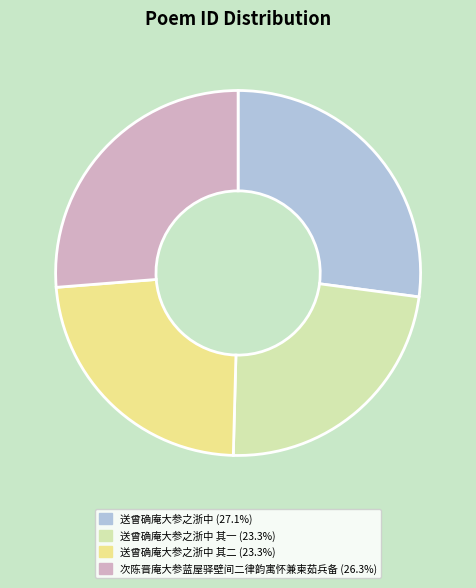

Is there any slice that represents more than half of the pie?

No